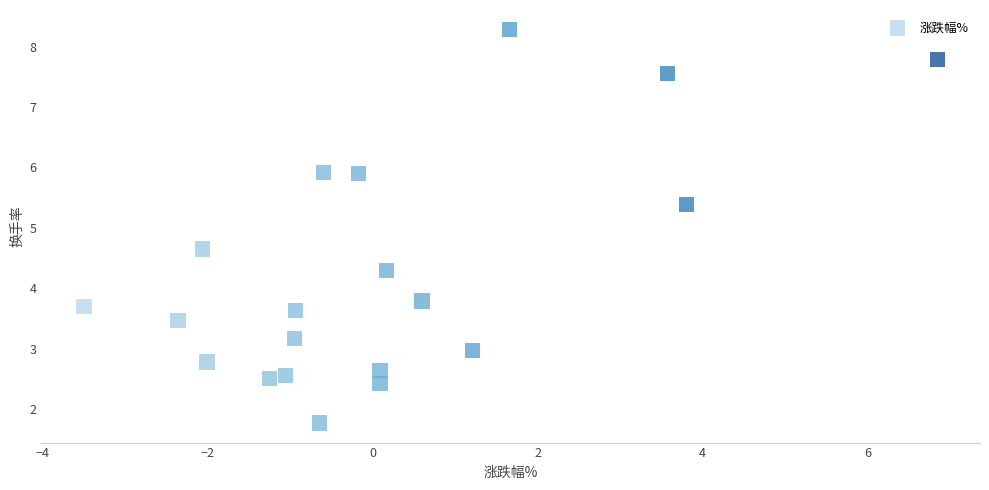

What is the range of X values (max minus min)?

10.3